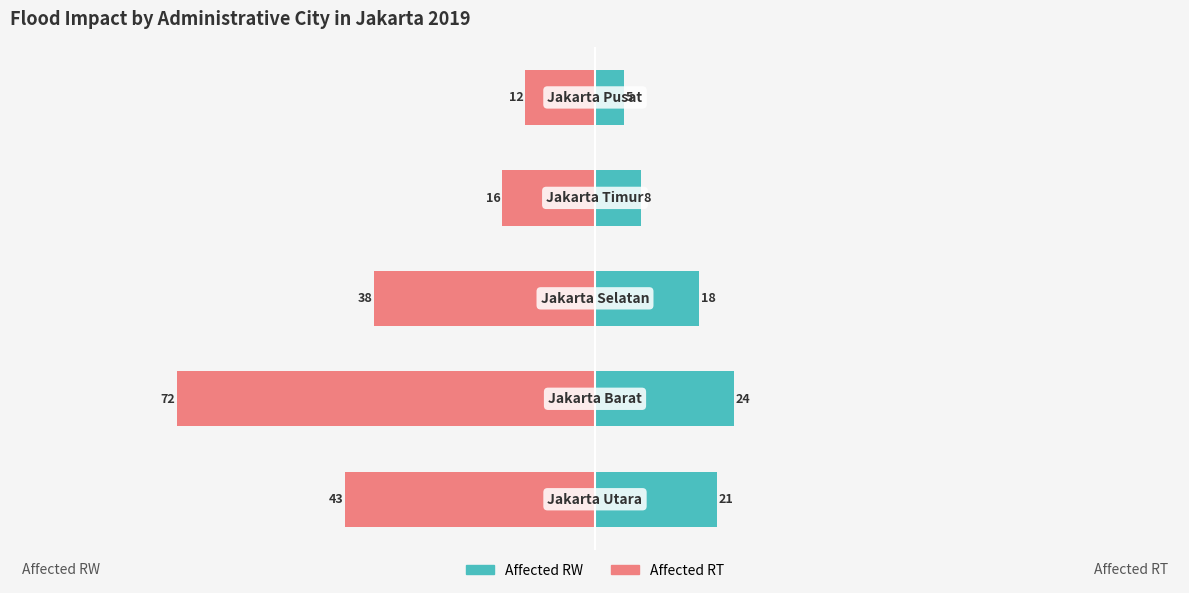

Reading right to left, list all the values displayed in this chart.

jumlah_terdampak_rw: 4=5	3=8	2=18	1=24	0=21
jumlah_terdampak_rt: 4=-12	3=-16	2=-38	1=-72	0=-43